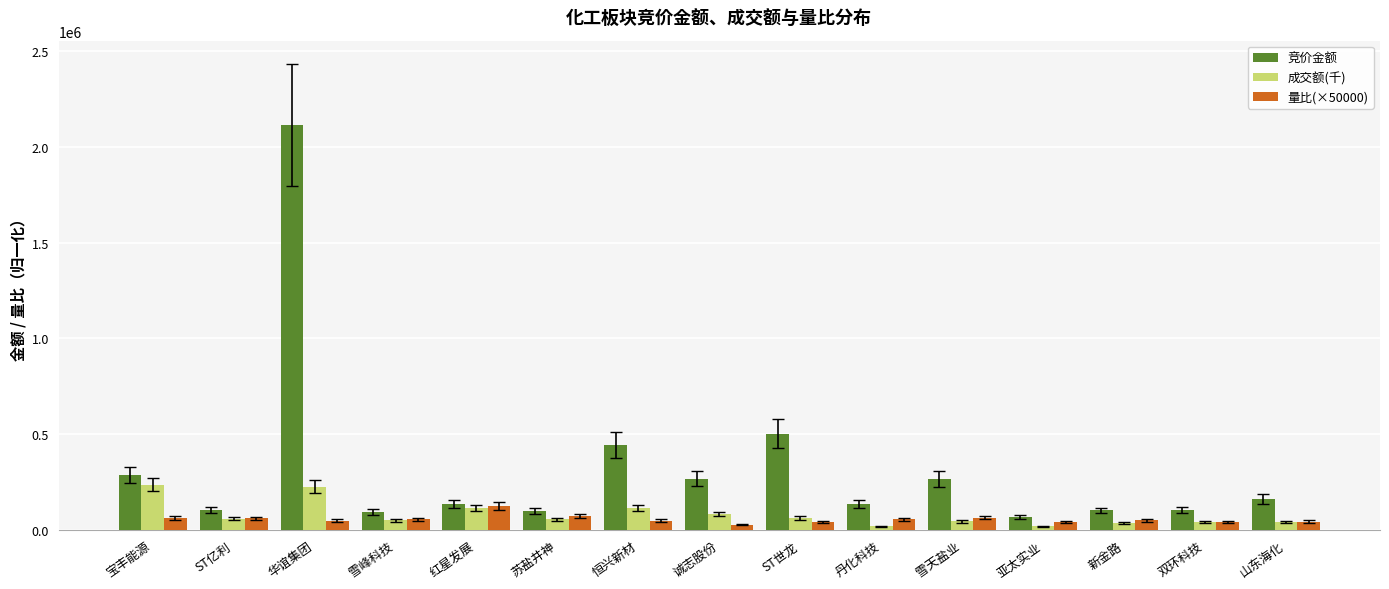

Read the 量比(×50000) value at 山东海化.

43924.6